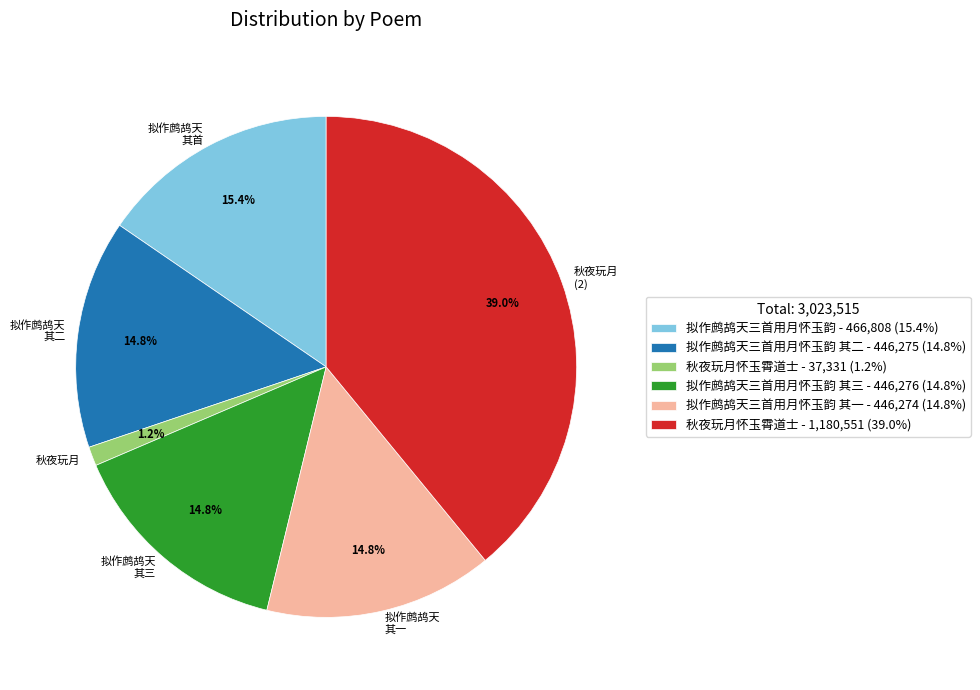

Approximately how many times larger is the value at 拟作鹧鸪天 其三 compared to 拟作鹧鸪天 其首?

1.0